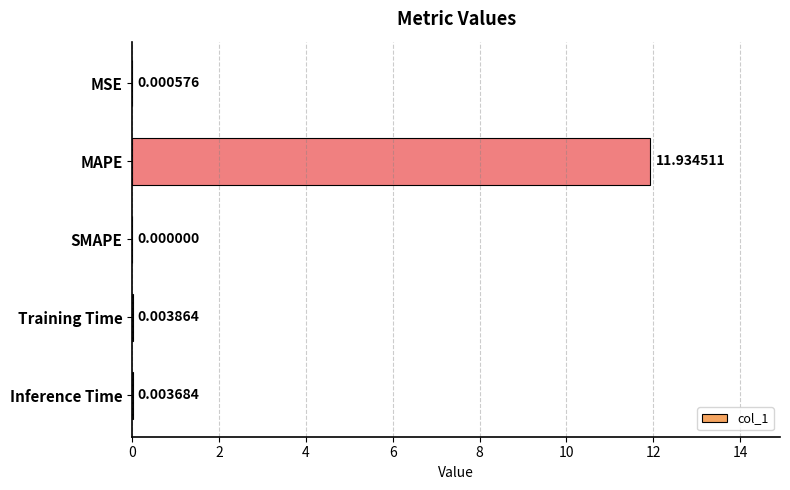

Which label corresponds to the largest value in the chart?

MAPE